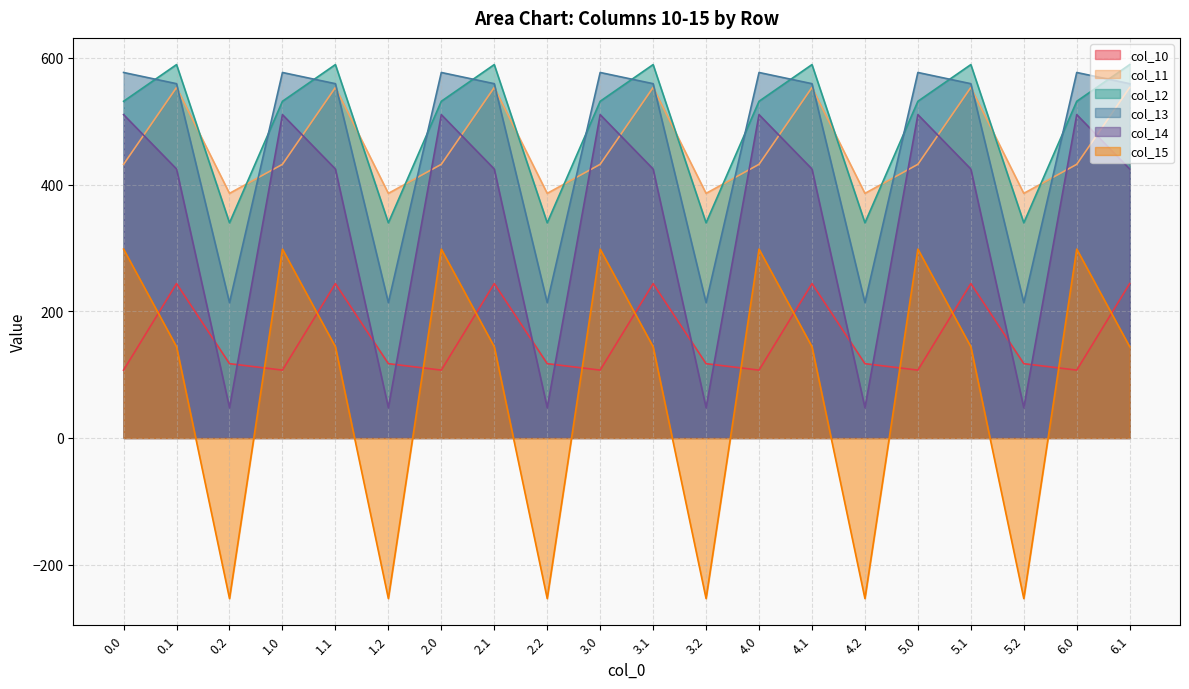

Does the chart have visible grid lines?

Yes